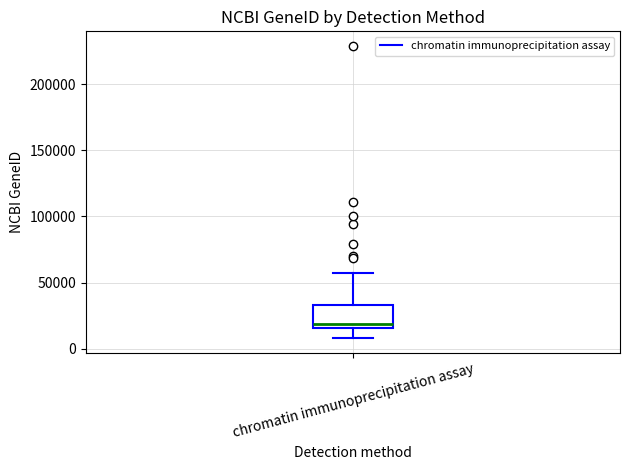

Read this box plot against the y-axis: the position of the median line, the range covered by the box, and the ends of both whiskers. The values are not printed on the chart, so give them approximately, as read against the axis.

median 20000, box 15000 to 35000, whiskers 10000 to 55000